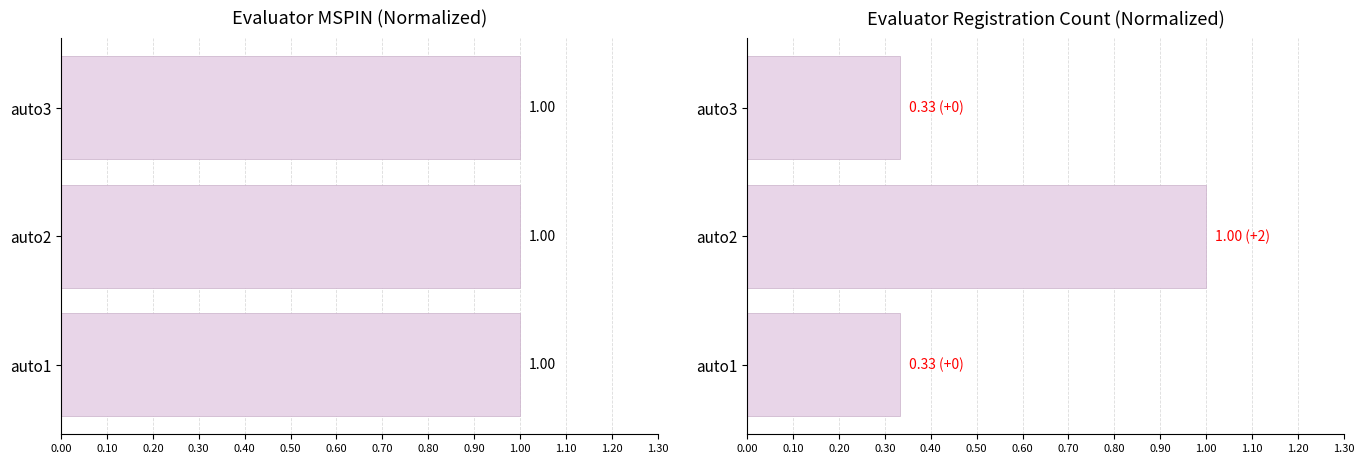

Which has a higher value, 0.20 or 0.00?

0.20